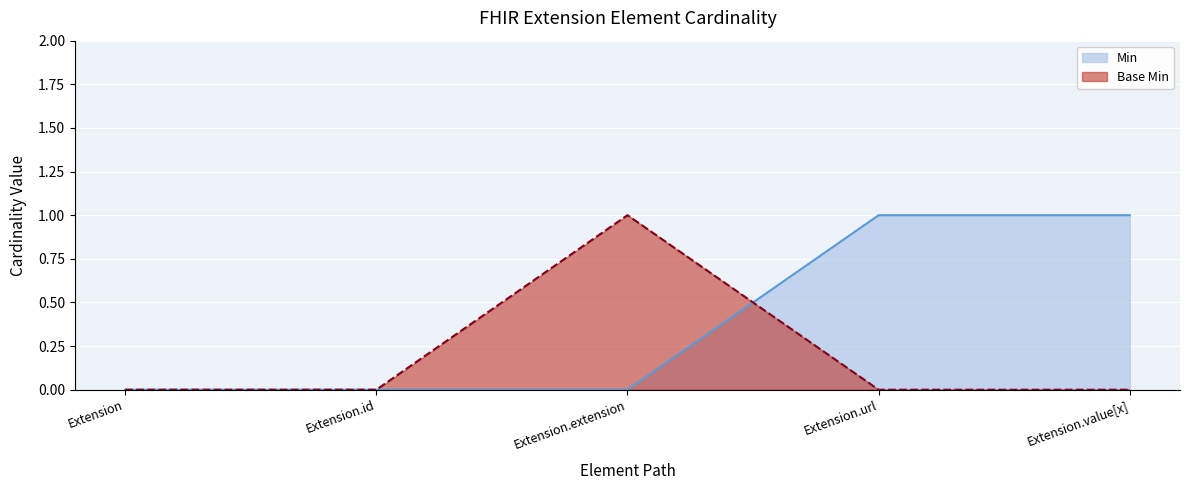

What position from the left is Extension?

1